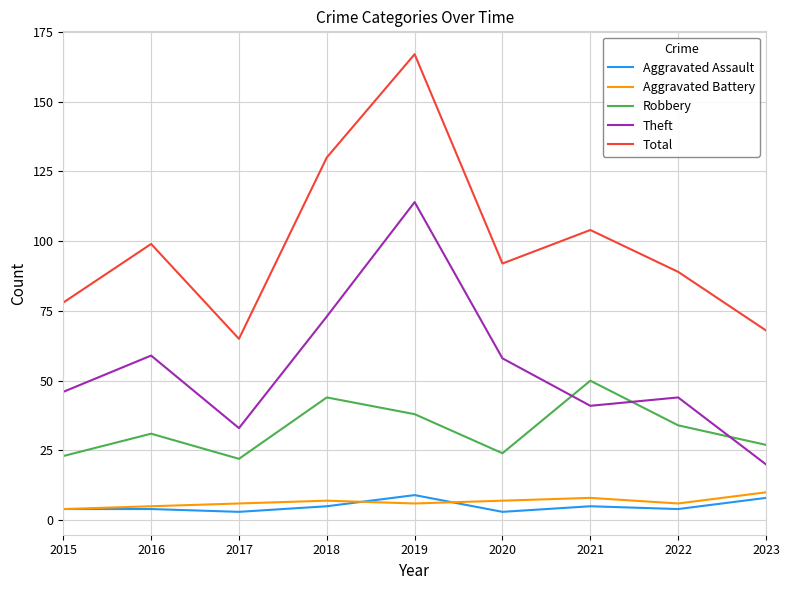

List the labels in order of Total value, smallest first.

2017, 2023, 2015, 2022, 2020, 2016, 2021, 2018, 2019